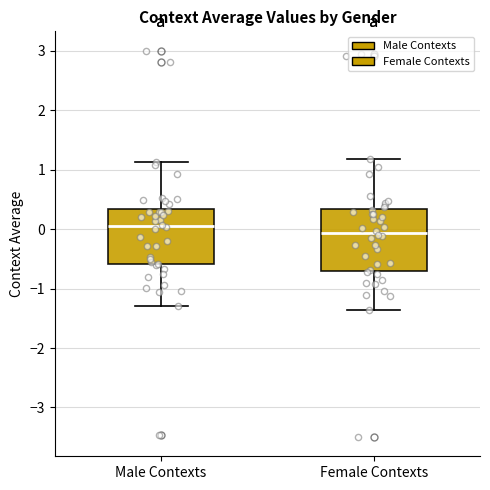

Where does the median line of the box for Male Contexts sit on the y-axis? The values are not printed on the chart, so give them approximately, as read against the axis.

0.1